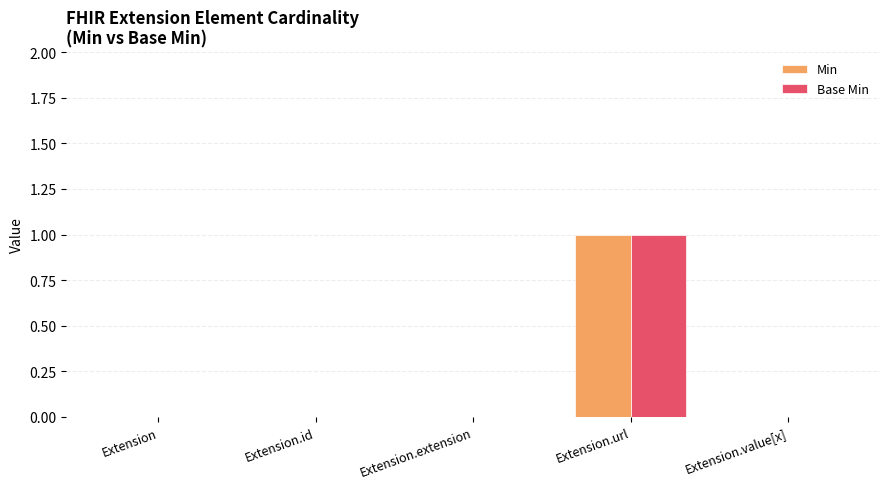

The Base Min series shows 0 at Extension.value[x]. True or false?

True